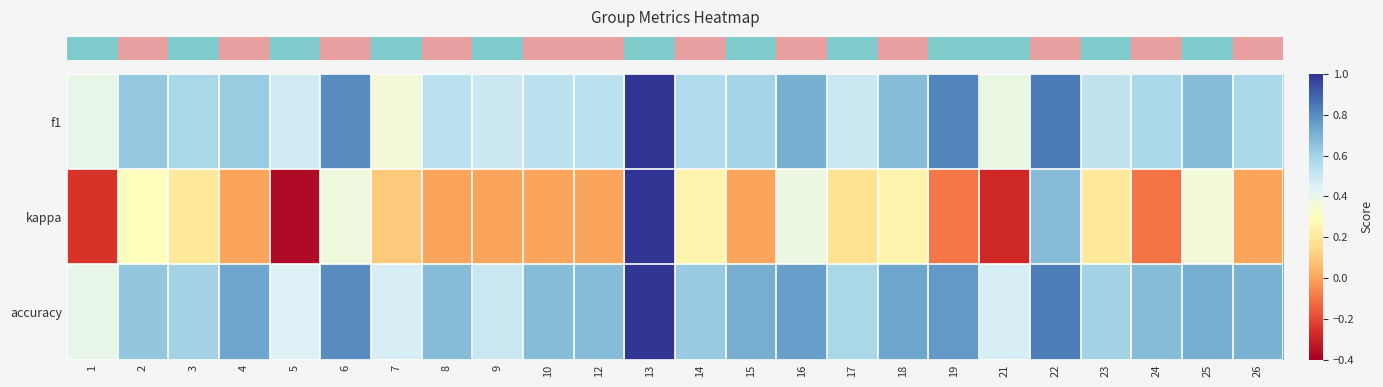

Reading left to right, list all the values displayed in this chart.

row_0: 0.4	0.6	0.6	0.6	0.5	0.8	0.4	0.5	0.5	0.5	0.5	1.0	0.6	0.6	0.7	0.5	0.7	0.8	0.4	0.8	0.5	0.6	0.7	0.6
row_1: -0.2	0.3	0.2	0.0	-0.4	0.4	0.1	0.0	0.0	0.0	0.0	1.0	0.2	0.0	0.4	0.2	0.2	-0.1	-0.3	0.7	0.2	-0.1	0.4	0.0
row_2: 0.4	0.6	0.6	0.7	0.4	0.8	0.5	0.7	0.5	0.7	0.7	1.0	0.6	0.7	0.8	0.6	0.7	0.8	0.5	0.8	0.6	0.7	0.7	0.7